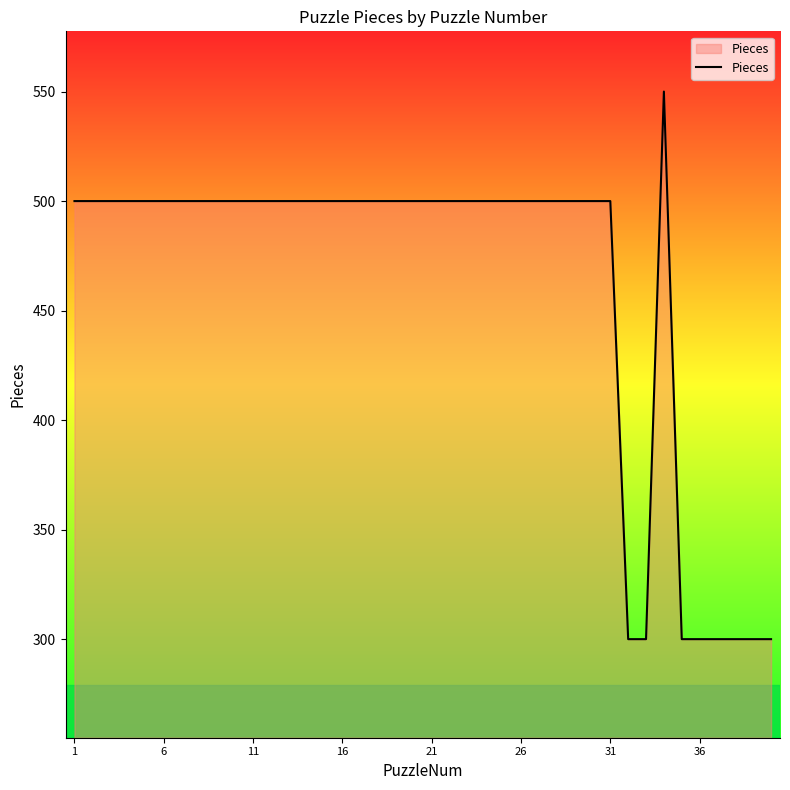

Count the number of categories in the chart.

40